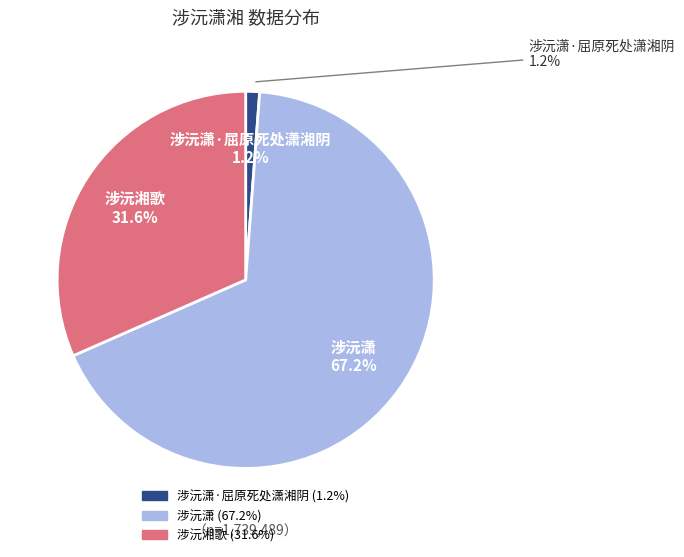

Approximately how many times larger is the value at 涉沅潇 compared to 涉沅潇·屈原死处潇湘阴?

56.6